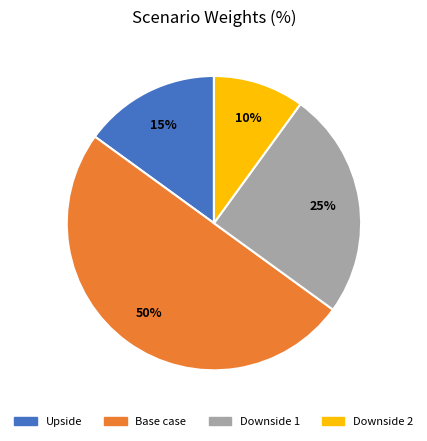

Rank the categories by value from highest to lowest.

Base case, Downside 1, Upside, Downside 2